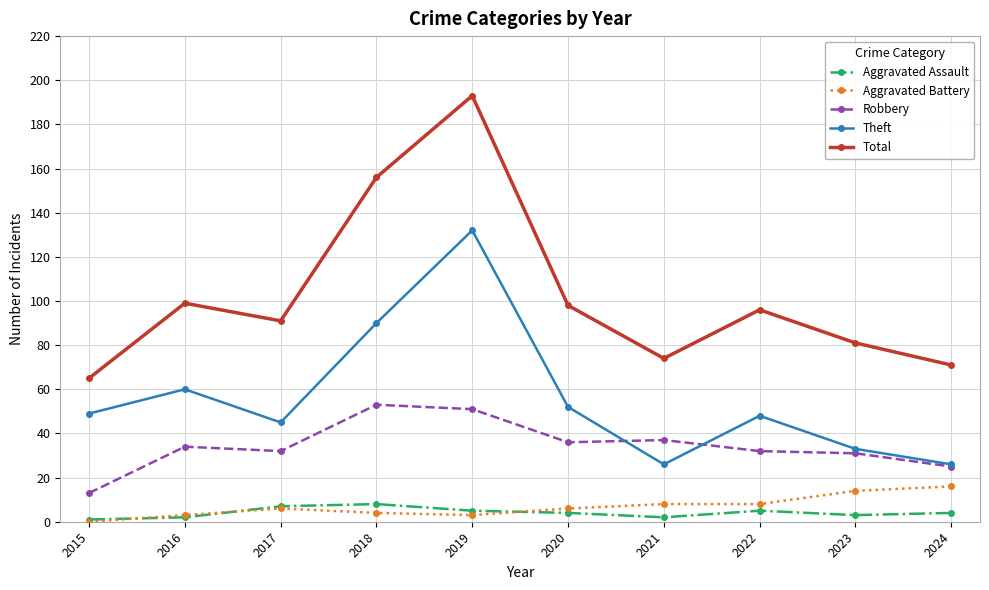

What is the difference between the Aggravated Assault values at 2016 and 2015?

1